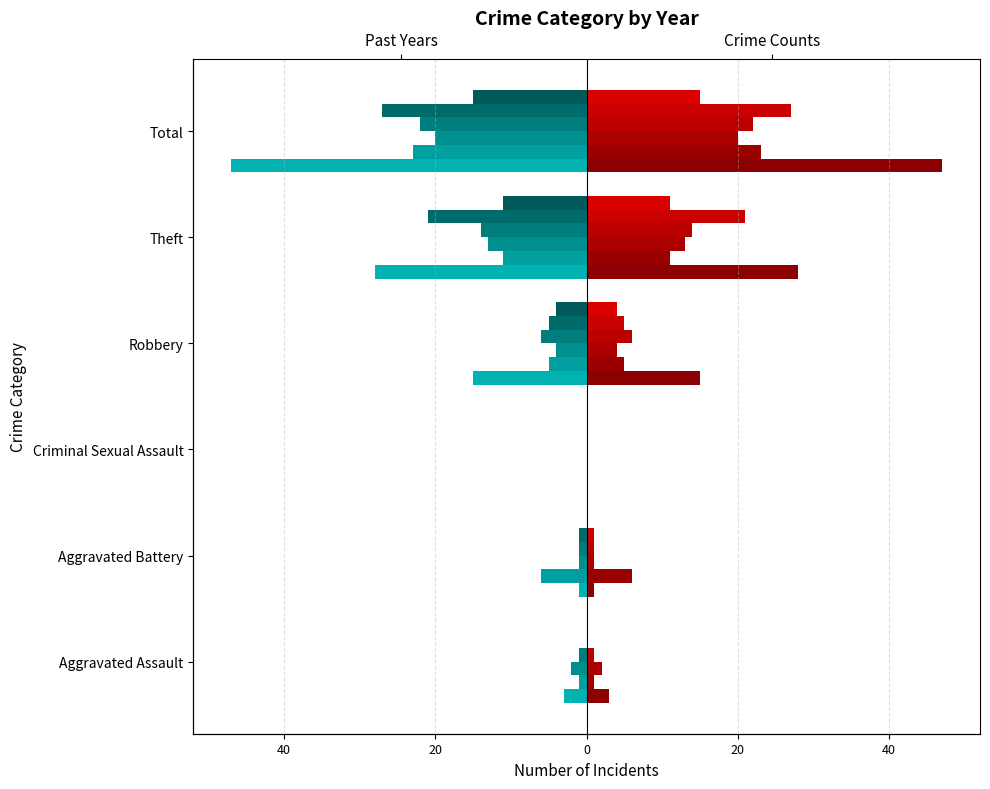

Rank the categories by 2020 value from highest to lowest.

Aggravated Assault, Aggravated Battery, Criminal Sexual Assault, Robbery, Theft, Total